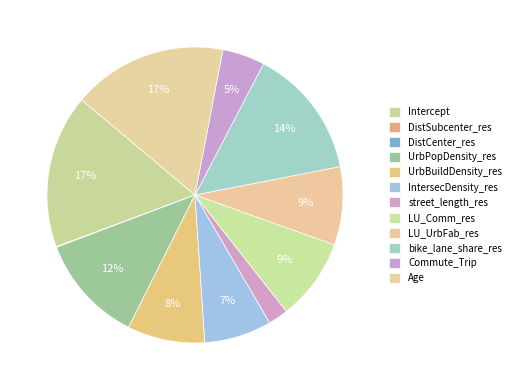

What is the change in value from Intercept to LU_UrbFab_res?

-0.4